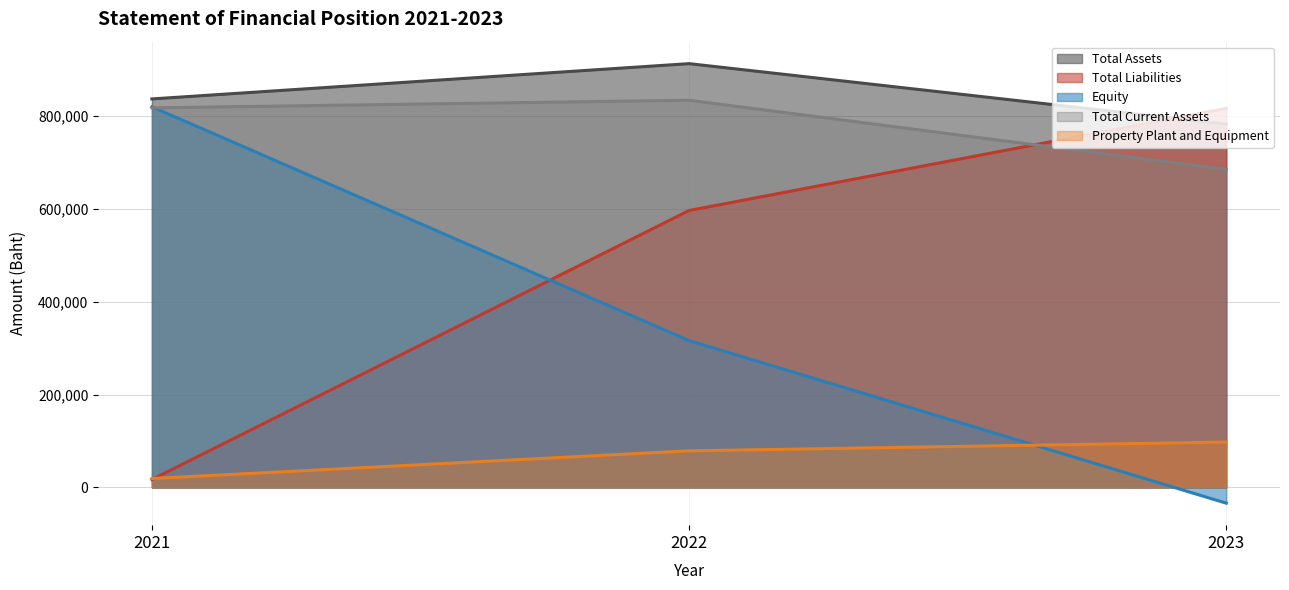

The Total Current Assets series shows 454436.6 at 2022. True or false?

False